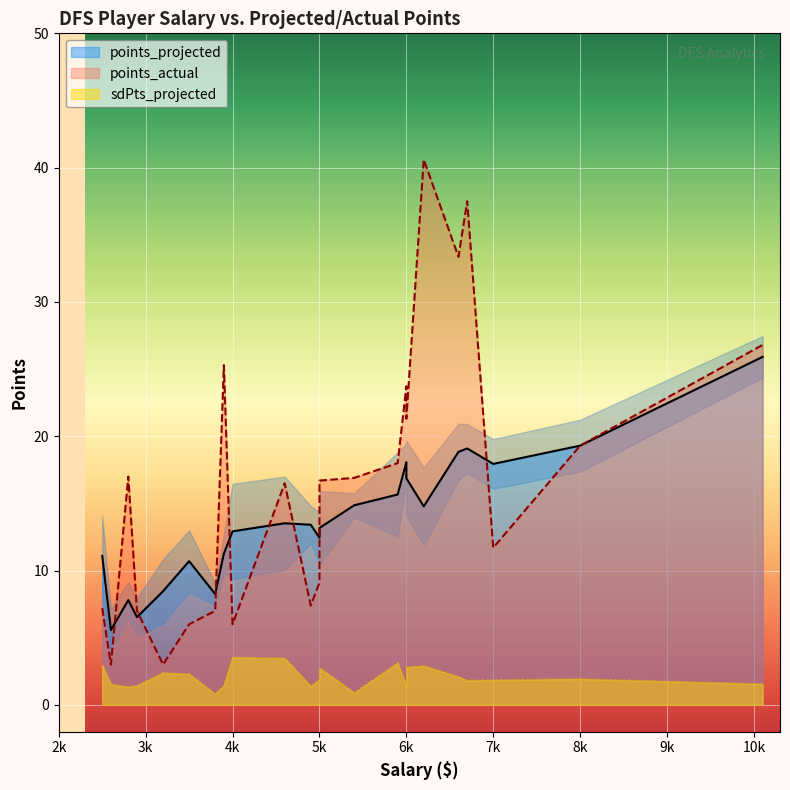

What are all the series names shown in the legend?

points_projected, sdPts_projected, points_actual